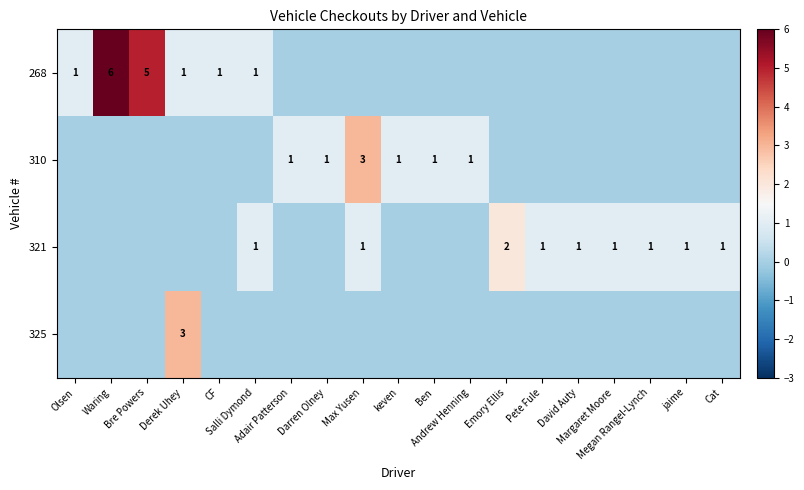

Rank the series by their maximum value, from highest to lowest.

268, 310, 325, 321